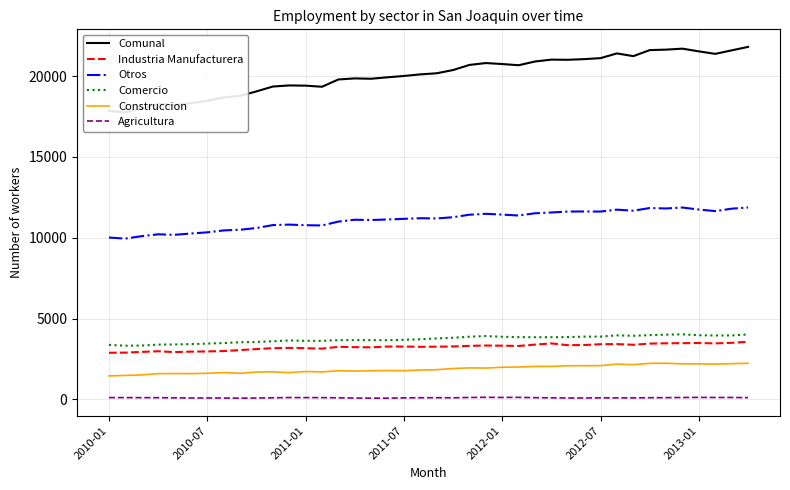

Which series has the largest total across all categories?

Comunal